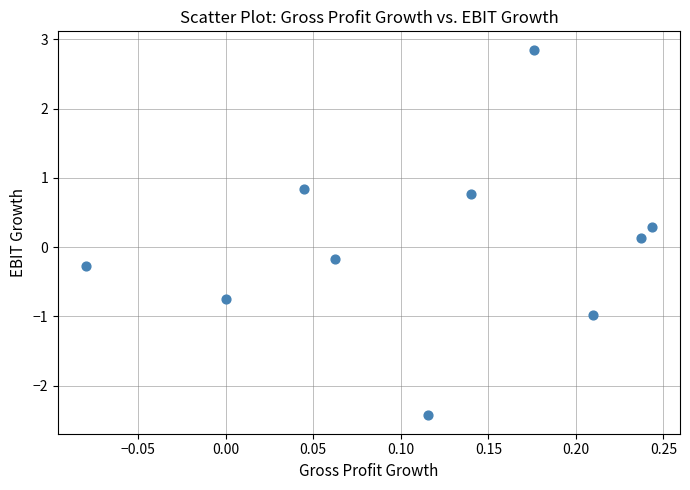

What is the range of X values (max minus min)?

0.3